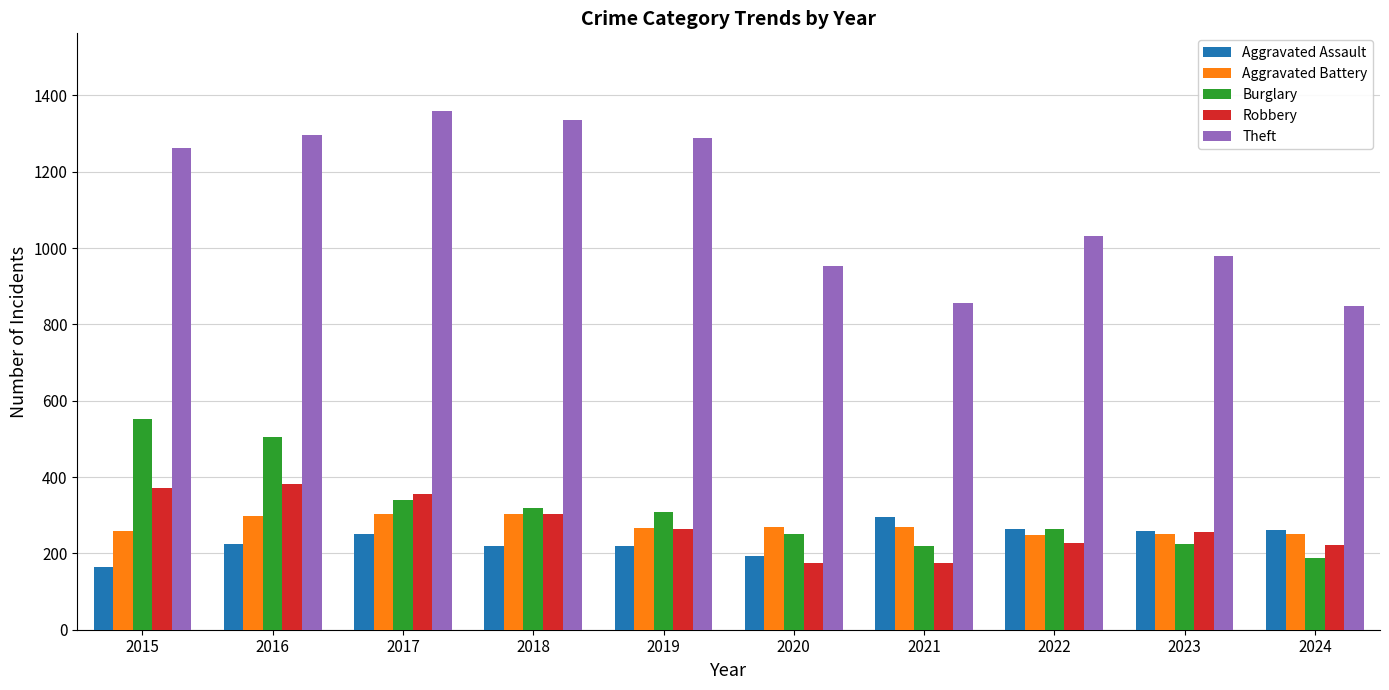

Does the chart contain stacked bars?

No